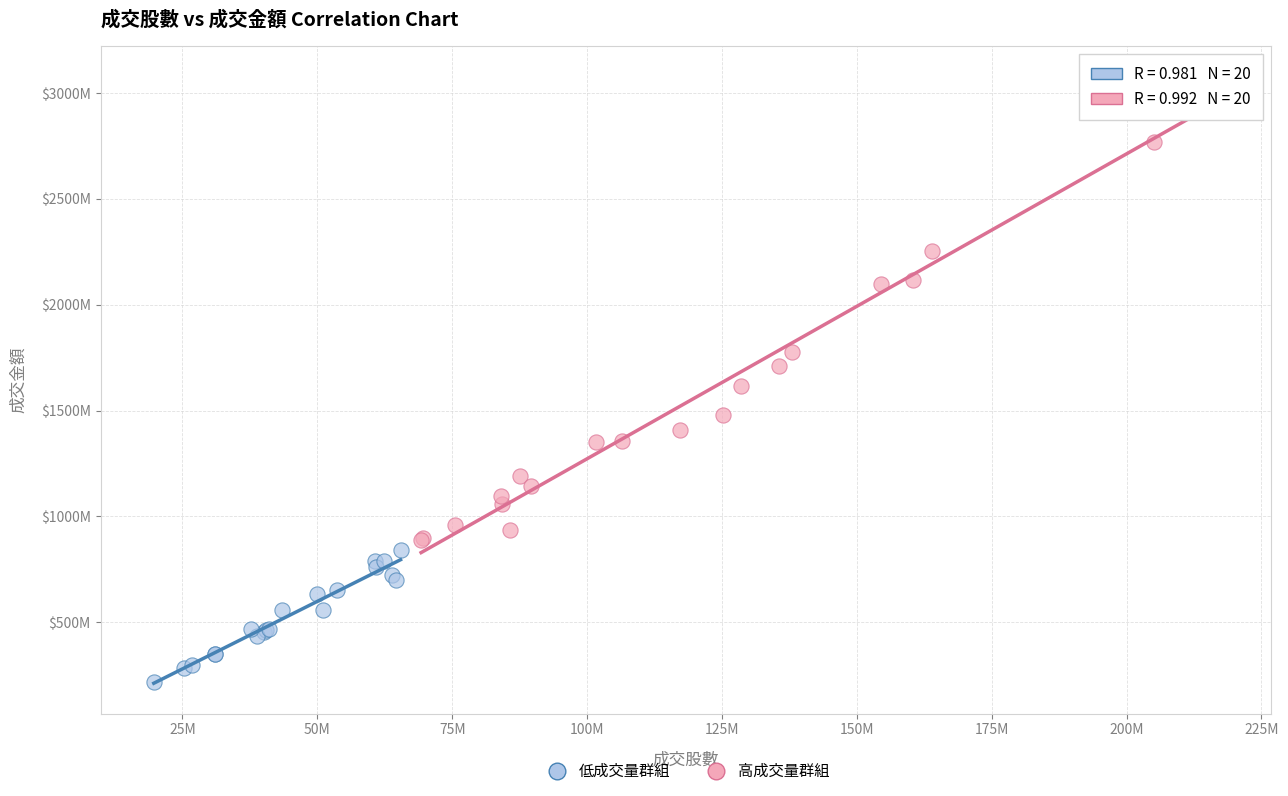

Which series has the largest Y range (max minus min)?

高成交量群組